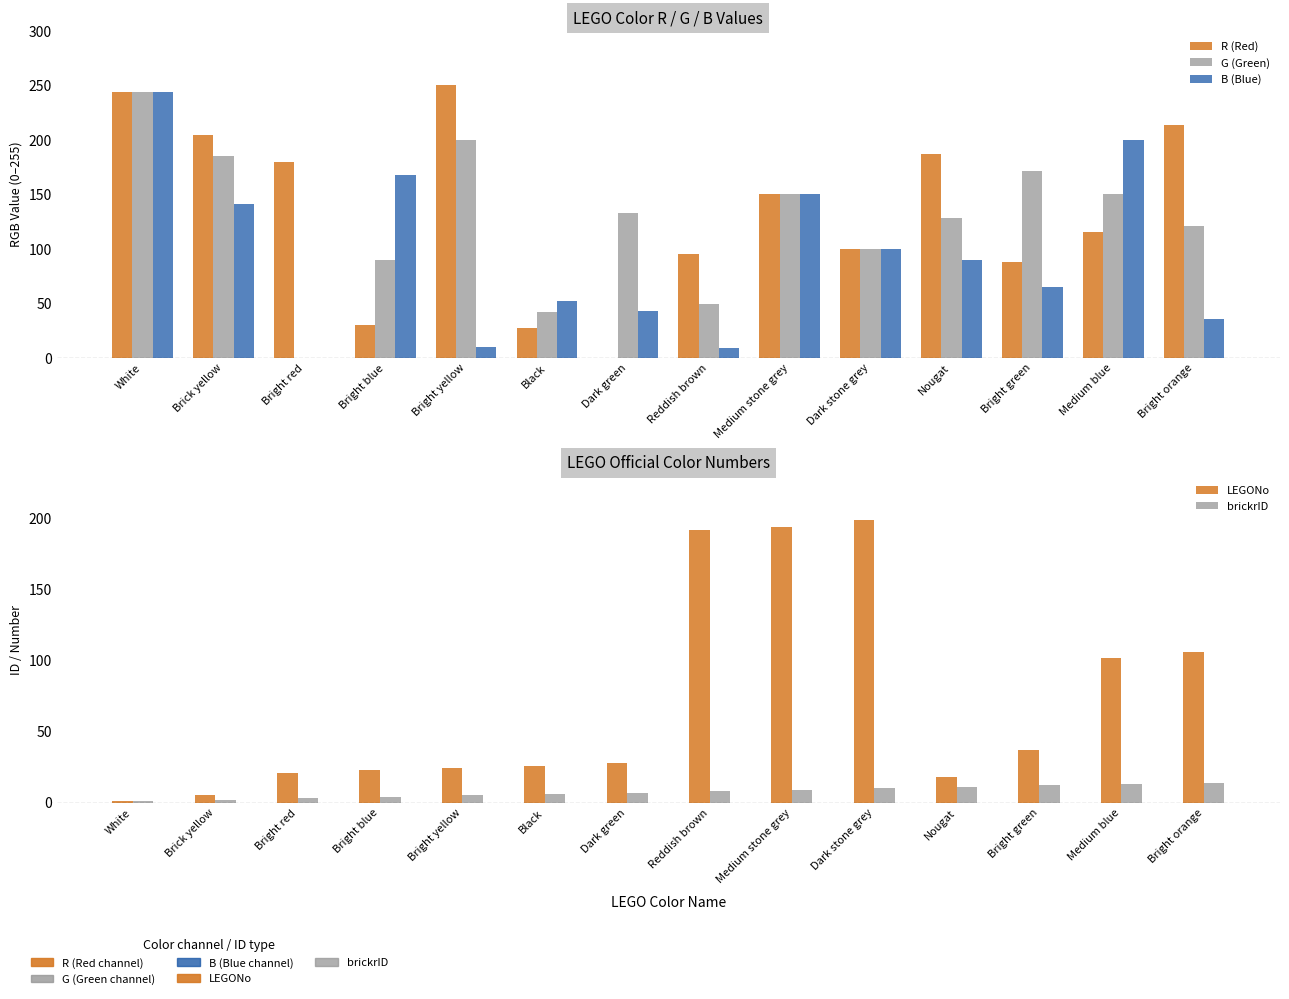

Count the number of categories in the chart.

14